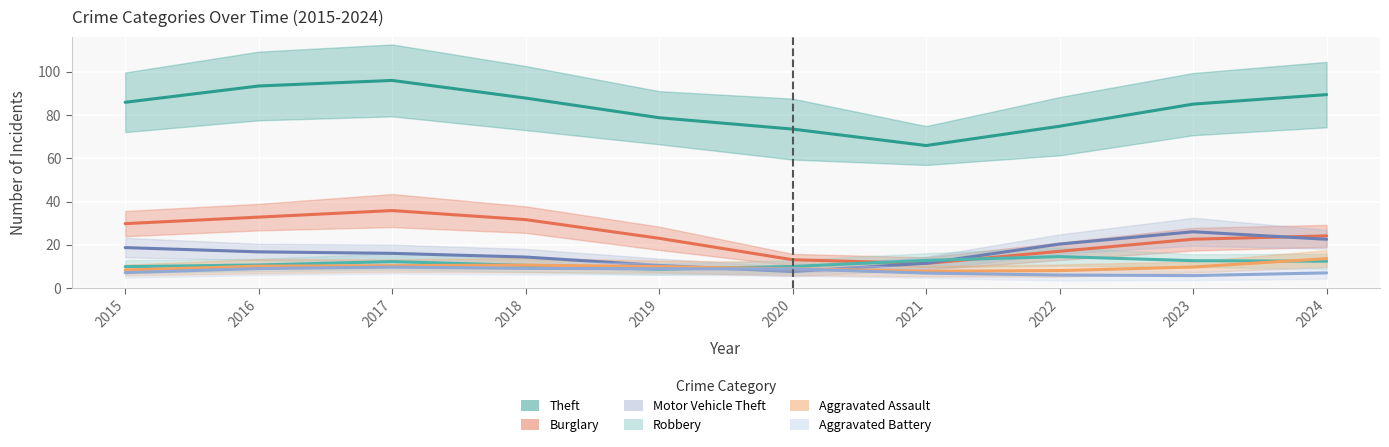

How many data points in Robbery are less than 10?

2